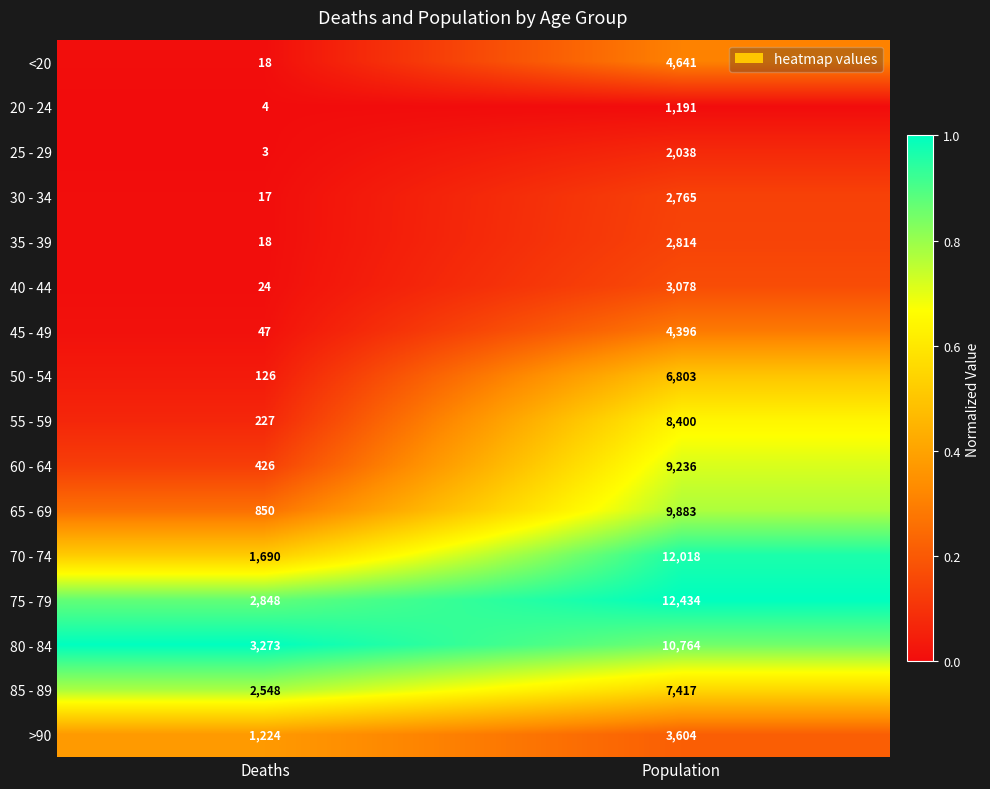

What is the difference between the maximum and minimum values in the 75 - 79 series?

9586